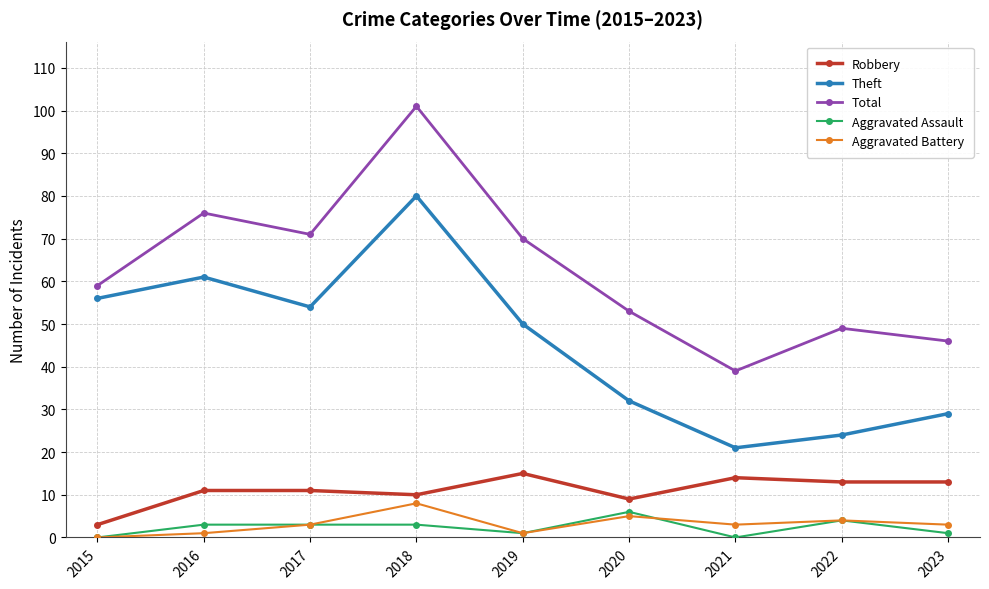

Reading right to left, list all the values displayed in this chart.

Robbery: 2023=13	2022=13	2021=14	2020=9	2019=15	2018=10	2017=11	2016=11	2015=3
Theft: 2023=29	2022=24	2021=21	2020=32	2019=50	2018=80	2017=54	2016=61	2015=56
Total: 2023=46	2022=49	2021=39	2020=53	2019=70	2018=101	2017=71	2016=76	2015=59
Aggravated Assault: 2023=1	2022=4	2021=0	2020=6	2019=1	2018=3	2017=3	2016=3	2015=0
Aggravated Battery: 2023=3	2022=4	2021=3	2020=5	2019=1	2018=8	2017=3	2016=1	2015=0